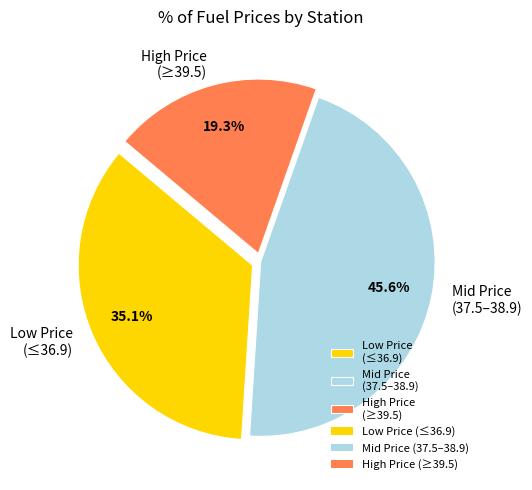

Do High Price (≥39.5) and Mid Price (37.5–38.9) together represent more than half of the pie?

Yes